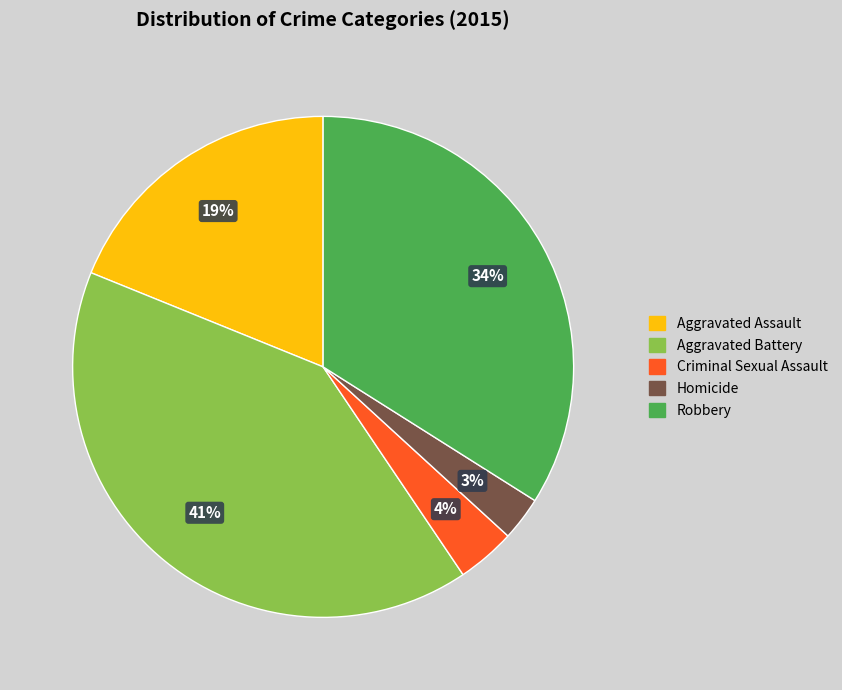

Which slice is the smallest?

Homicide